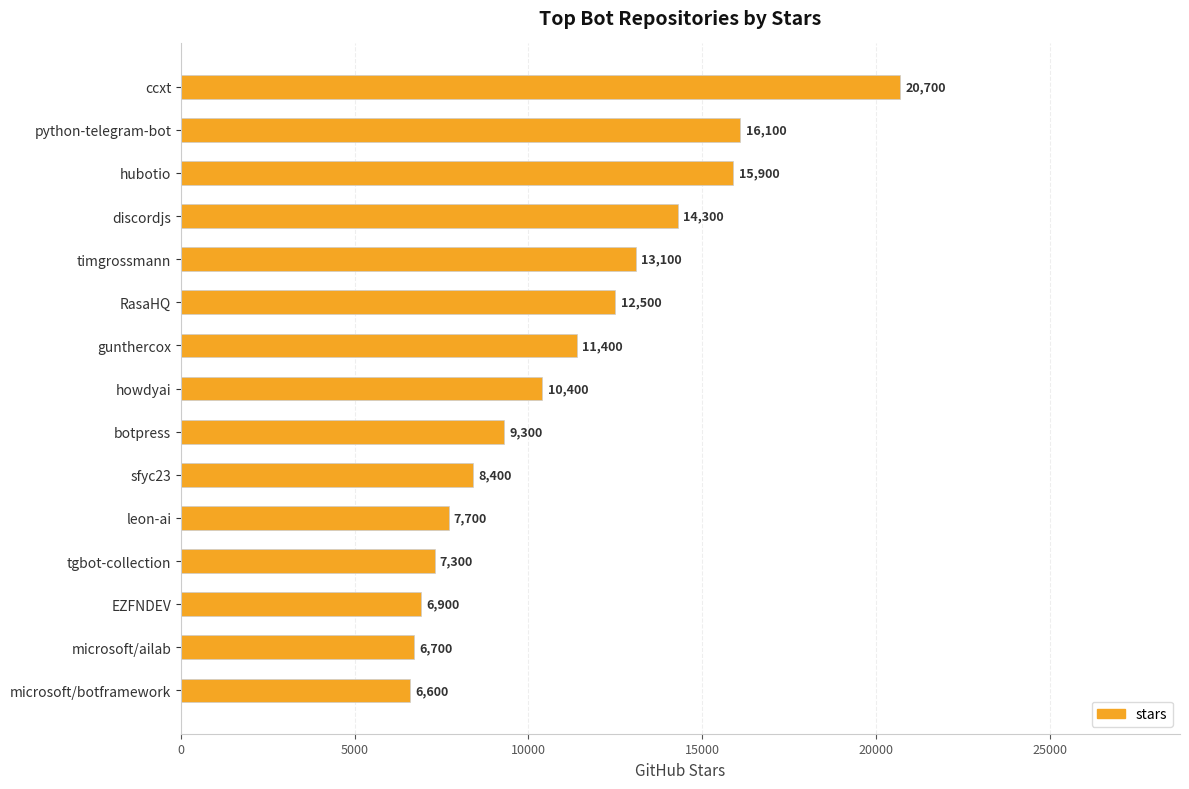

Rank the categories by value from lowest to highest.

microsoft/botframework, microsoft/ailab, EZFNDEV, tgbot-collection, leon-ai, sfyc23, botpress, howdyai, gunthercox, RasaHQ, timgrossmann, discordjs, hubotio, python-telegram-bot, ccxt